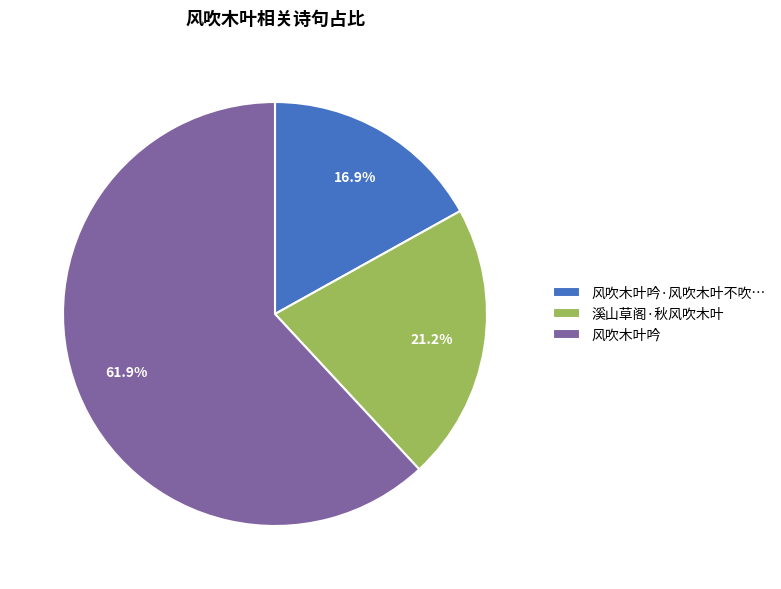

Is there any slice that represents more than half of the pie?

Yes